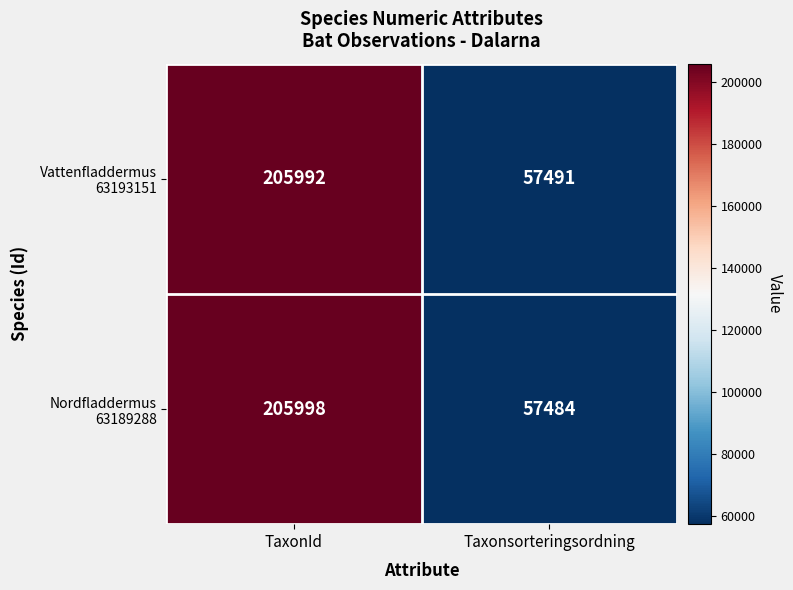

What is the difference between the highest and lowest values at Taxonsorteringsordning?

7